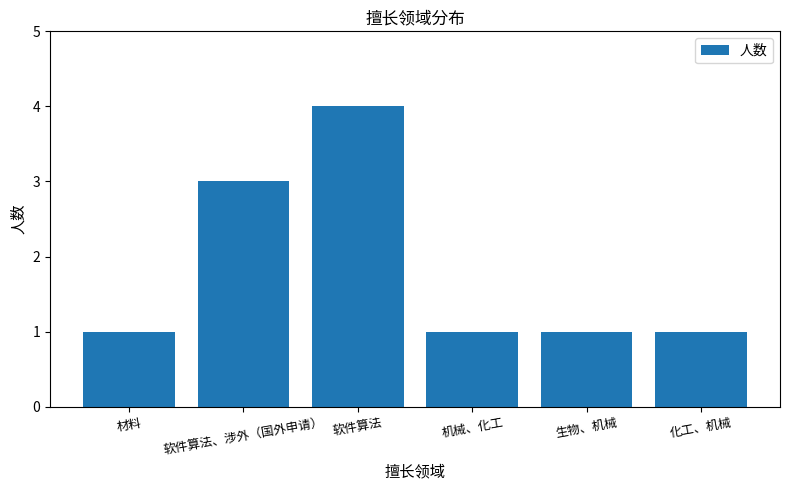

What is the label of the 5th bar from the left?

生物、机械